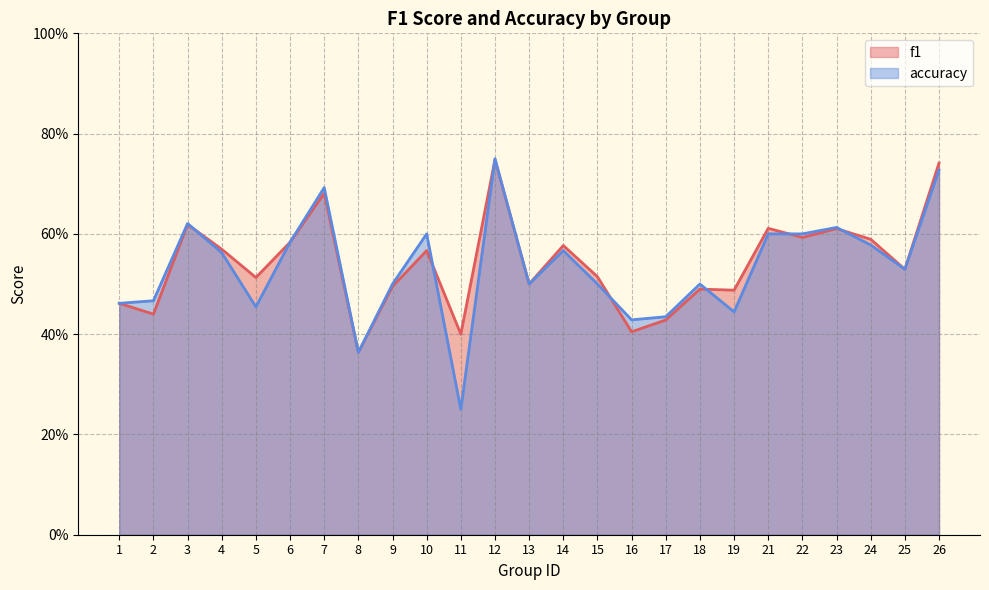

Is it true that accuracy equals 0.1 at 15?

False